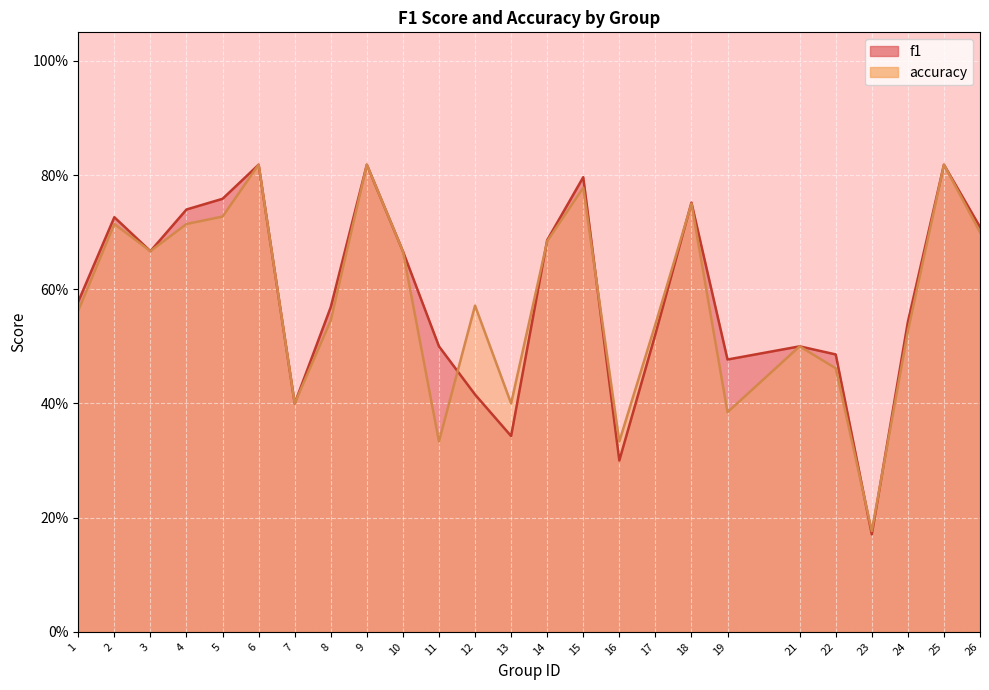

At which category does the chart reach its minimum across all series?

23